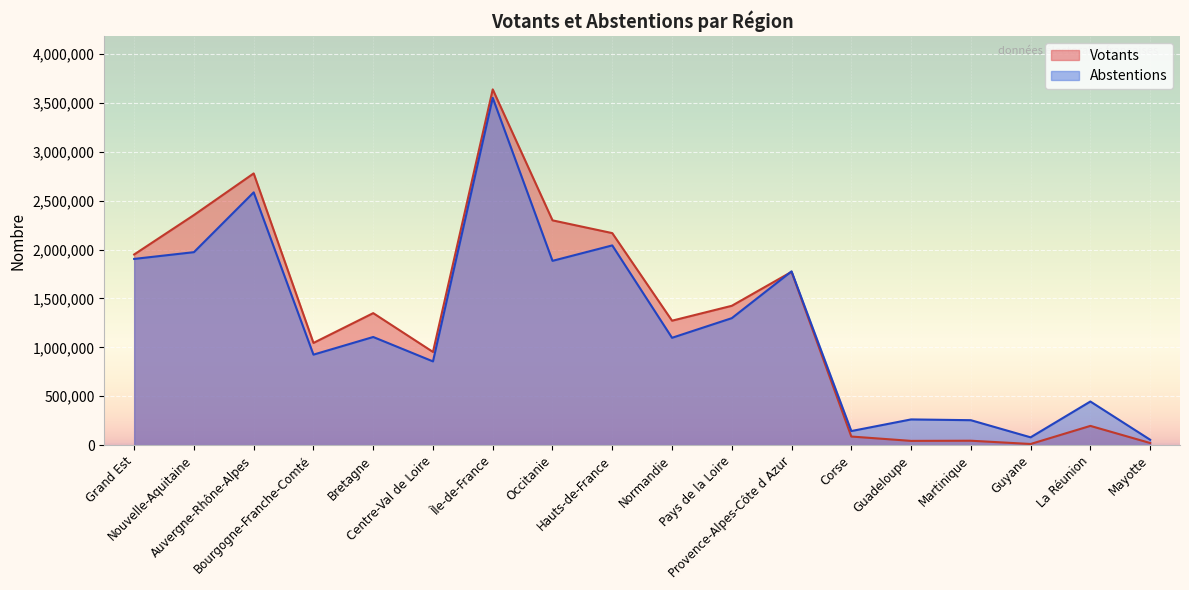

List the labels in order of Votants value, smallest first.

Guyane, Mayotte, Guadeloupe, Martinique, Corse, La Réunion, Centre-Val de Loire, Bourgogne-Franche-Comté, Normandie, Bretagne, Pays de la Loire, Provence-Alpes-Côte d Azur, Grand Est, Hauts-de-France, Occitanie, Nouvelle-Aquitaine, Auvergne-Rhône-Alpes, Île-de-France